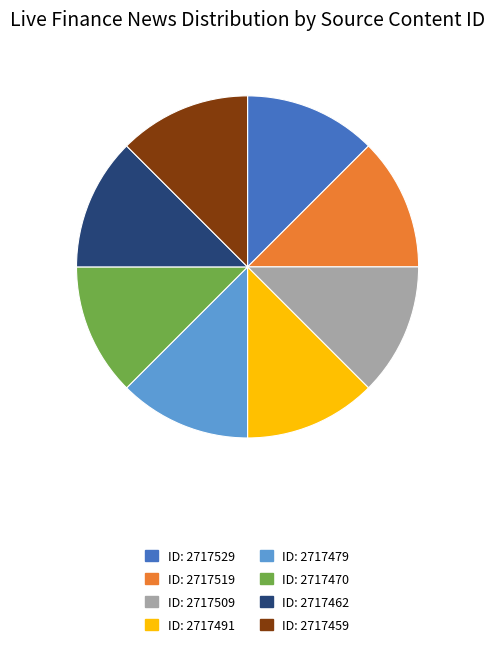

Does any single category account for the majority?

No